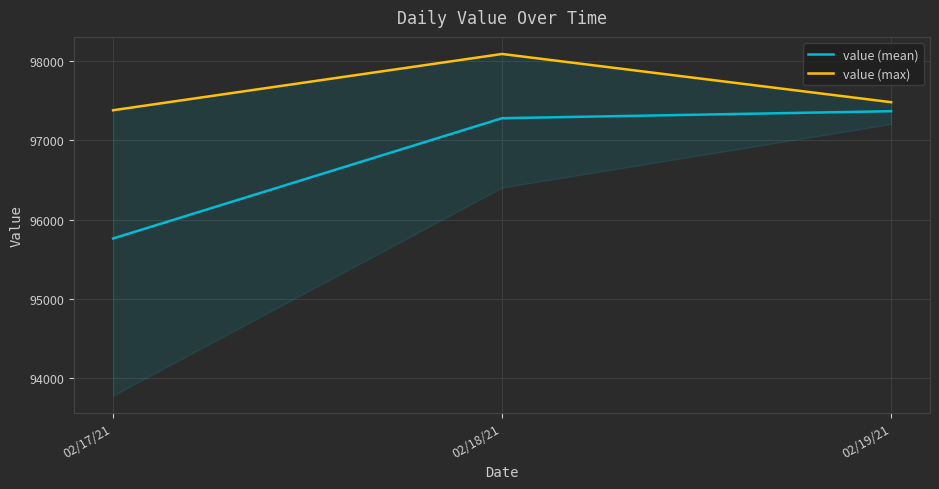

True or false: value (mean) has a value of 97277.6 at 02/18/21.

True